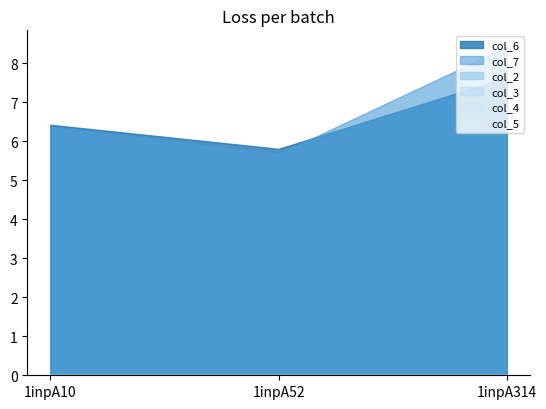

Which series has the largest total across all categories?

col_7